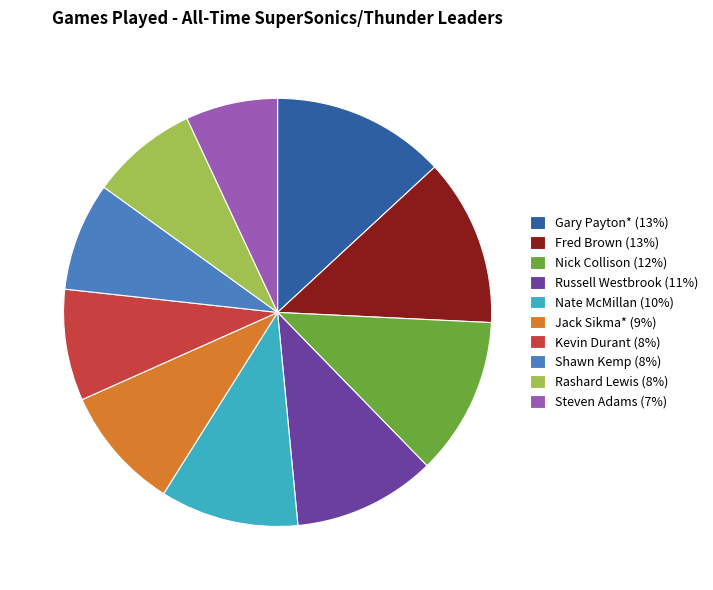

The Fred Brown (13%) slice represents 23% of the pie. True or false?

False